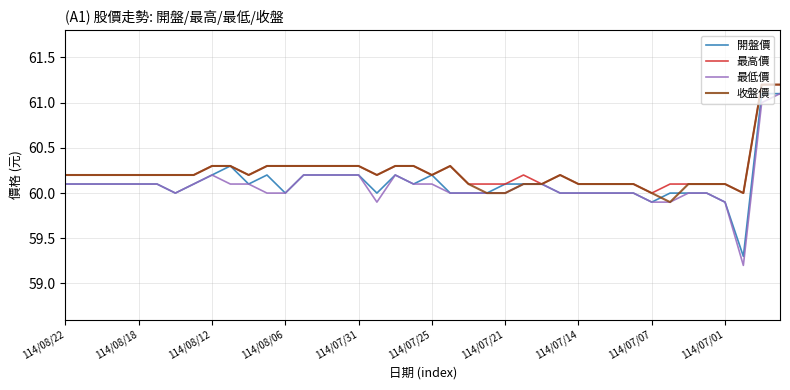

What is the highest value of the 開盤價 series?

61.1